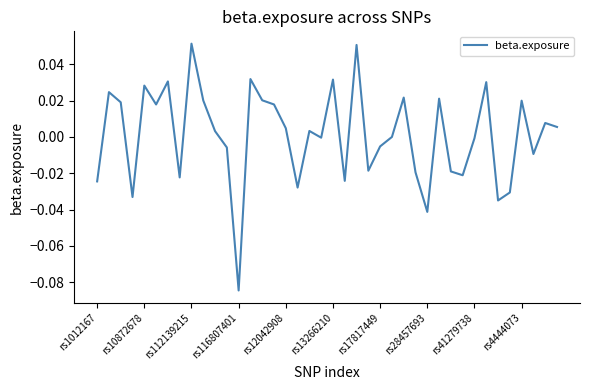

Does the chart have visible grid lines?

No